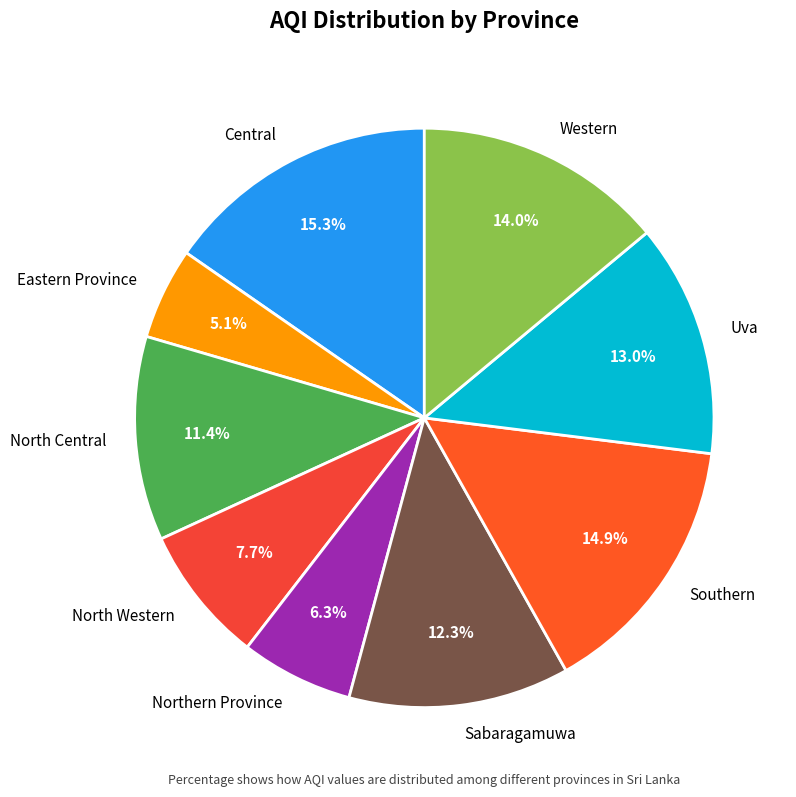

What percentage do North Central and Uva together represent?

24.4%